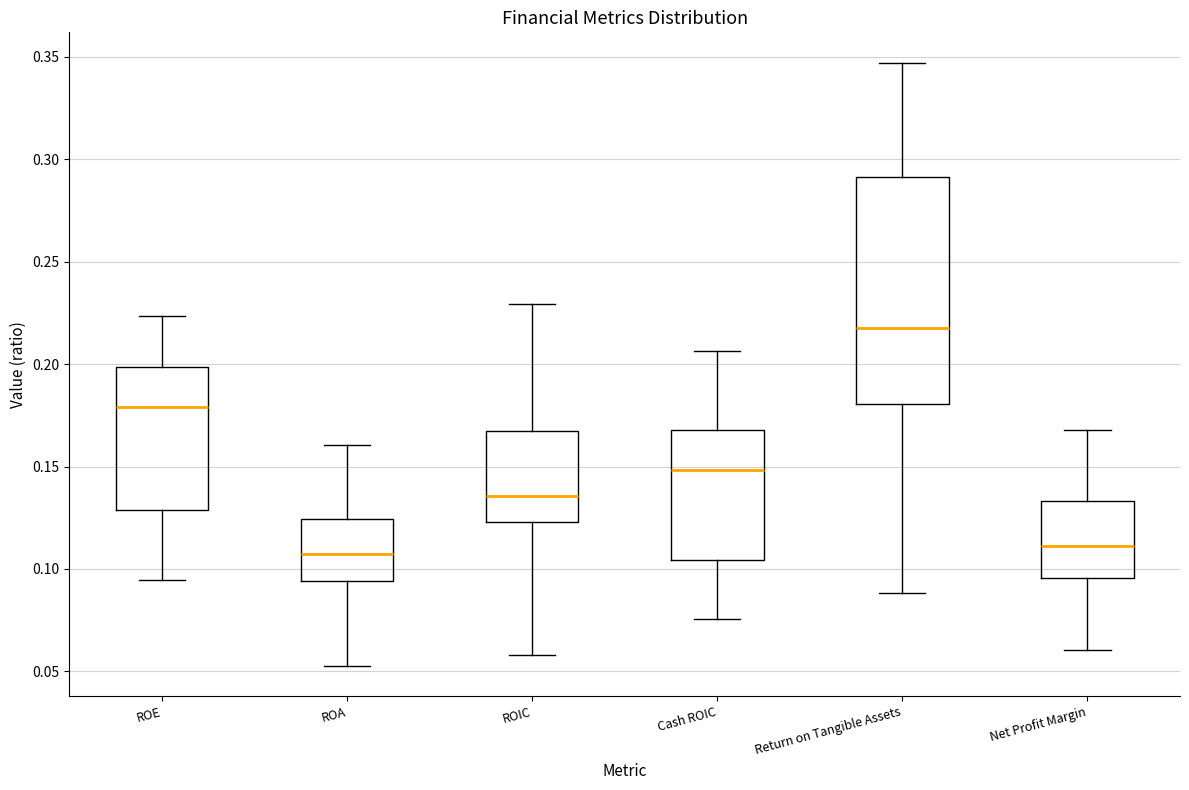

Where does the lower whisker of the box for ROE end on the y-axis? The values are not printed on the chart, so give them approximately, as read against the axis.

0.095